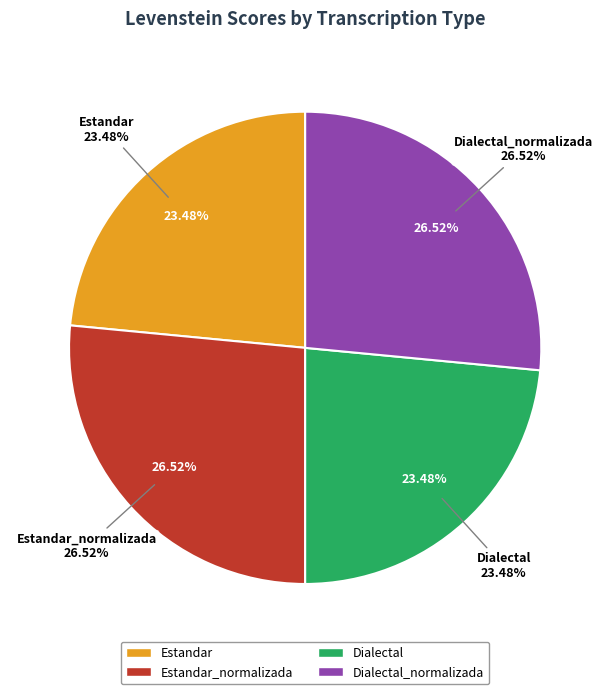

Which has a higher value, Dialectal or Dialectal_normalizada?

Dialectal_normalizada